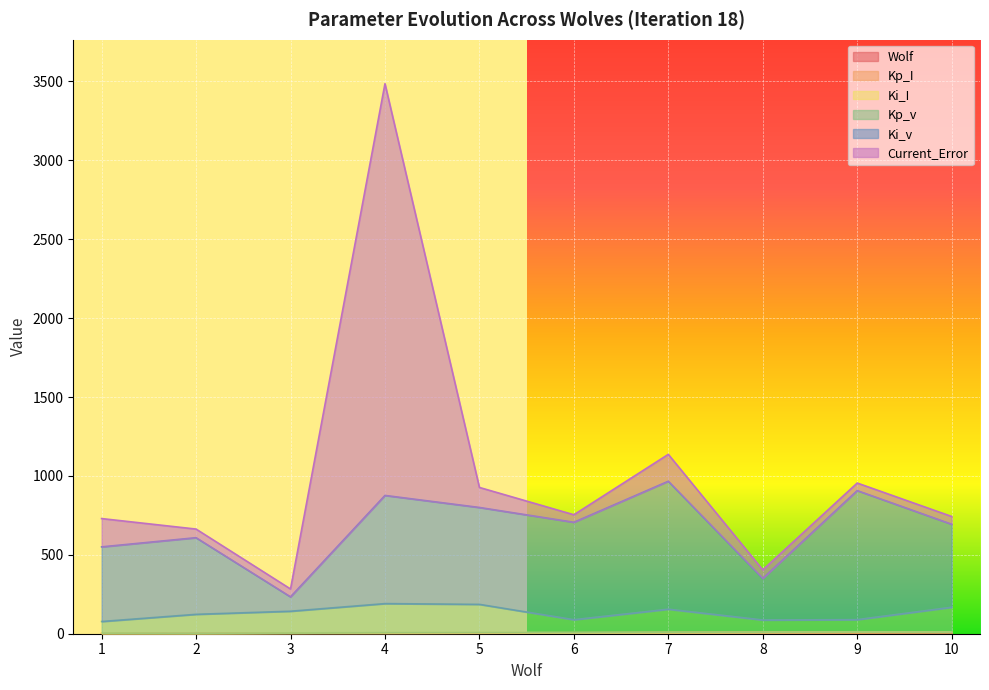

How many interior local peaks does the Kp_v series have?

2